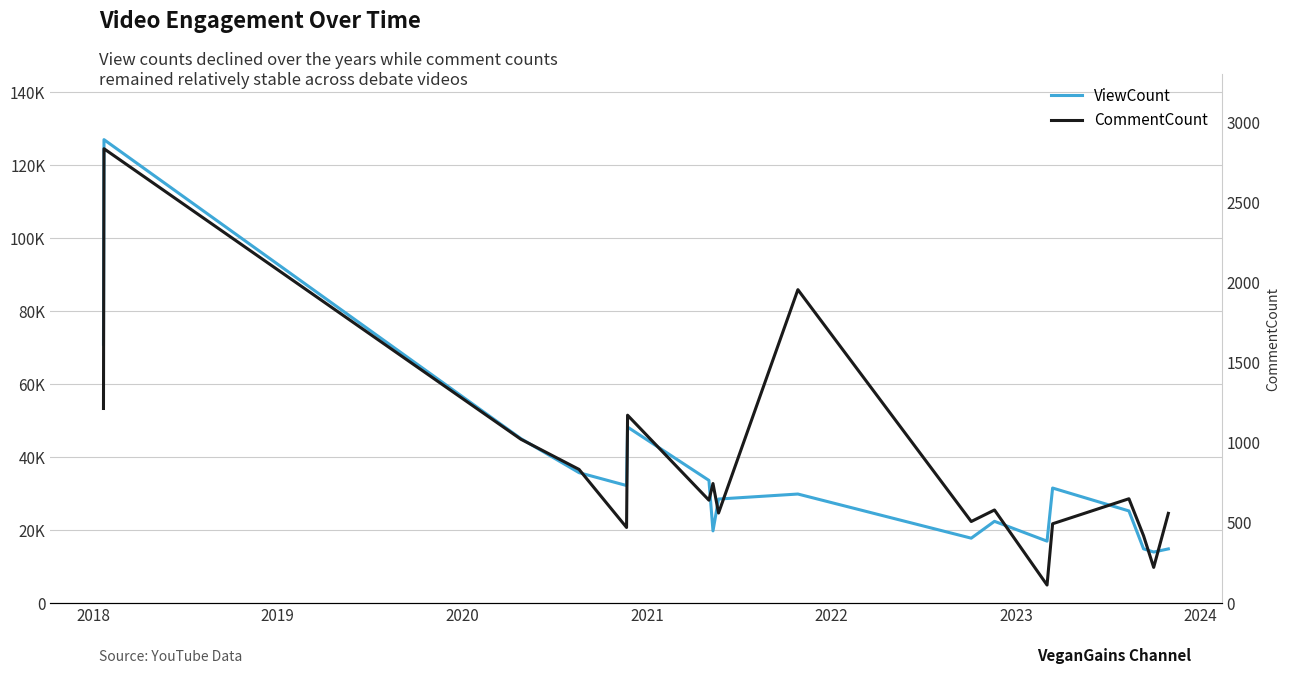

What is the highest value of the ViewCount series?

127014